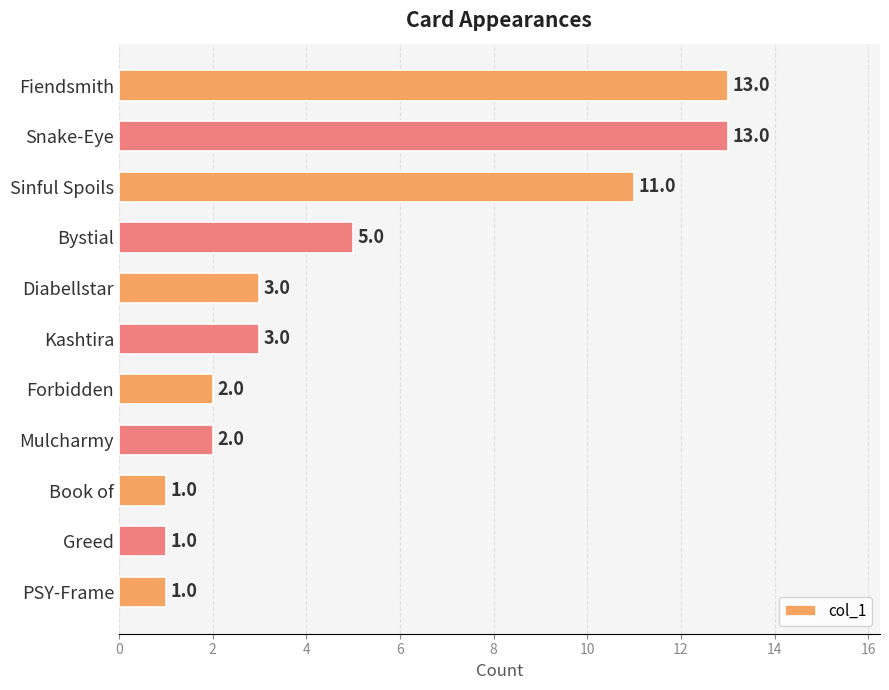

What is the difference between the maximum and minimum values?

12